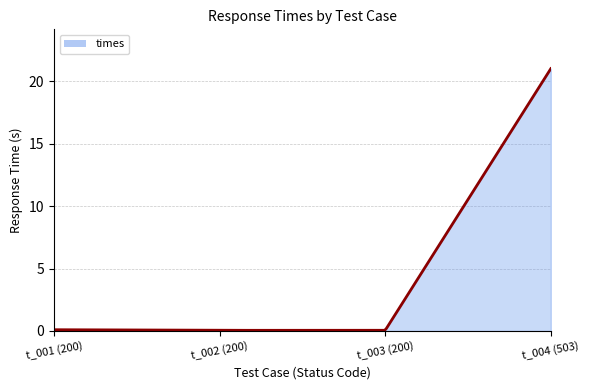

What is the maximum value shown in the chart?

21.0